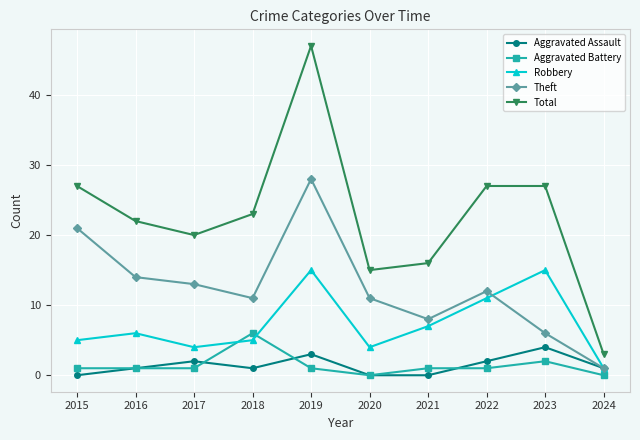

True or false: Theft and Aggravated Battery intersect in this chart.

False